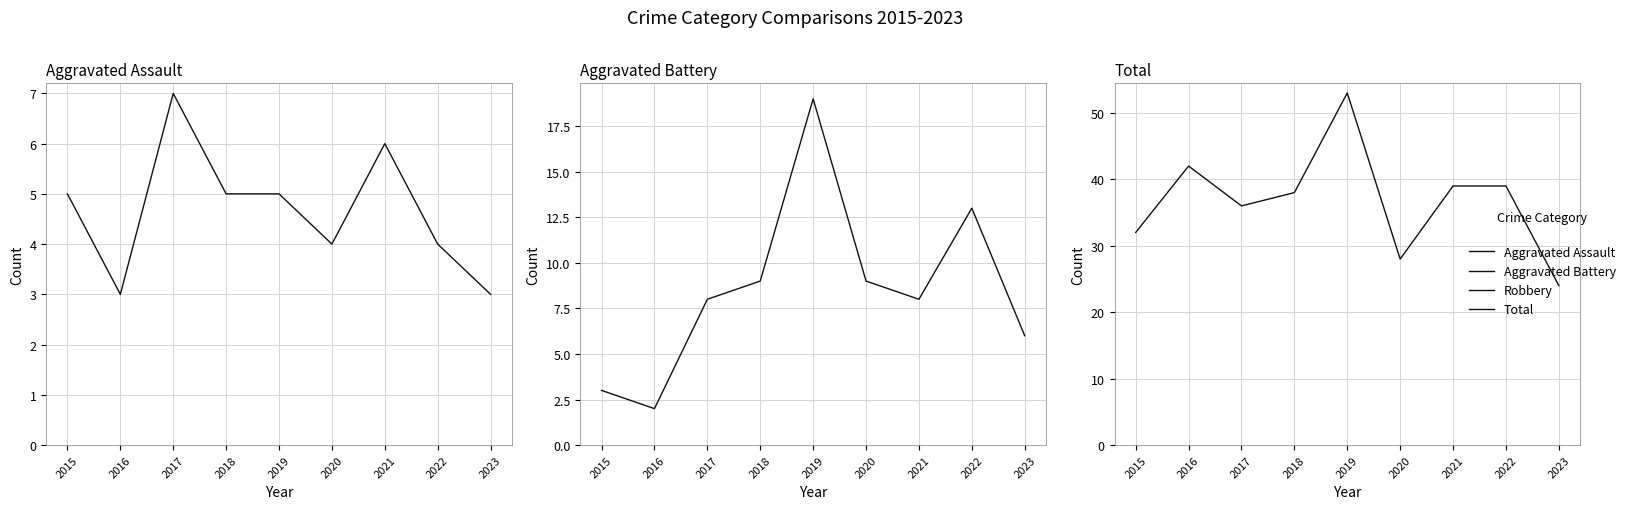

True or false: Aggravated Battery and Total intersect in this chart.

False